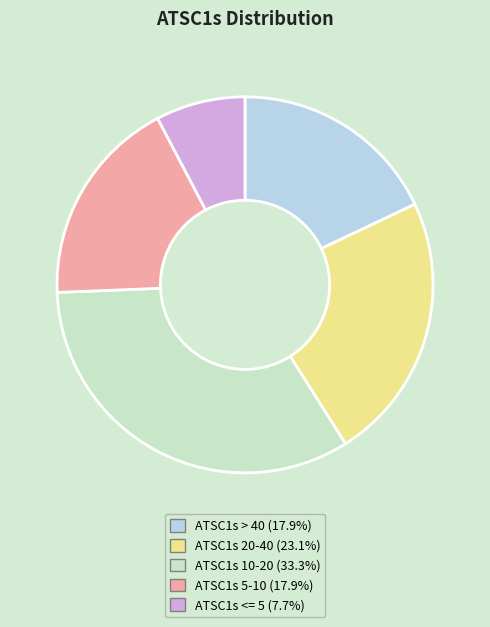

Is the sum of ATSC1s 20-40 and ATSC1s > 40 greater than half?

No